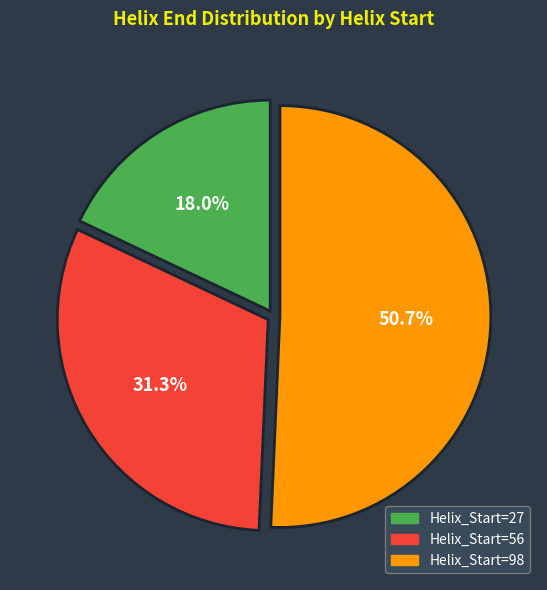

Between Helix_Start=98 and Helix_Start=27, which is larger?

Helix_Start=98